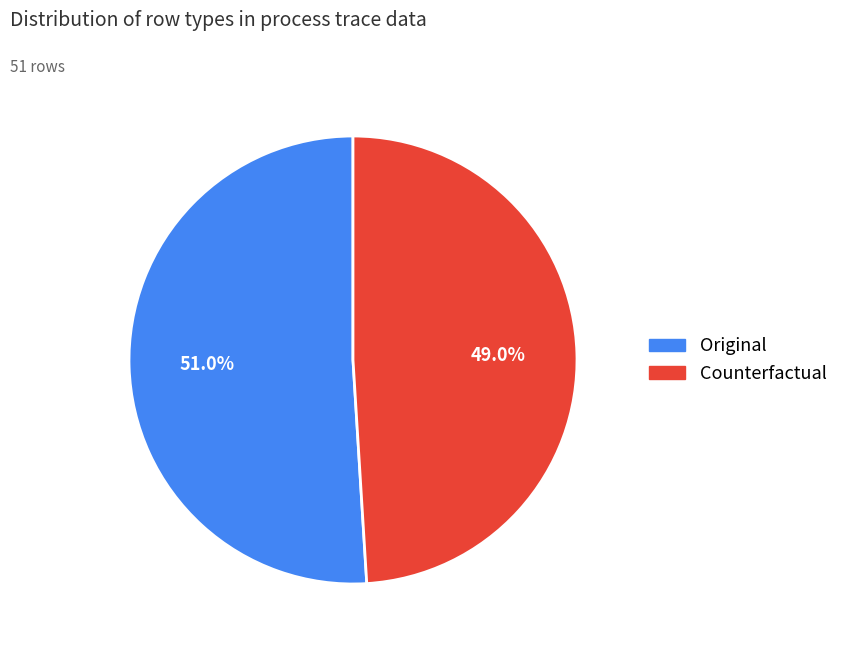

Between Counterfactual and Original, which is larger?

Original